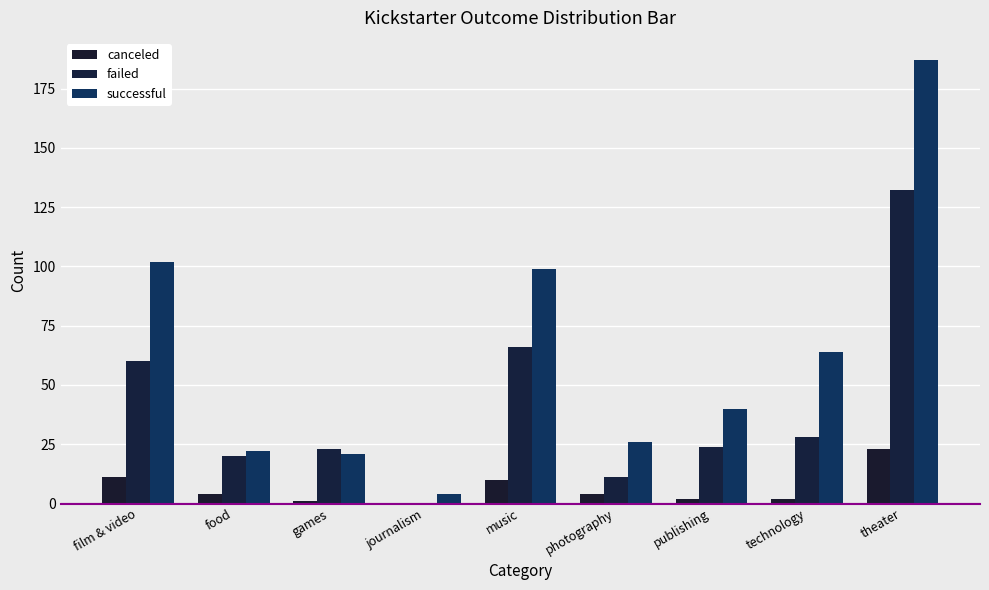

The failed series shows 24 at publishing. True or false?

True